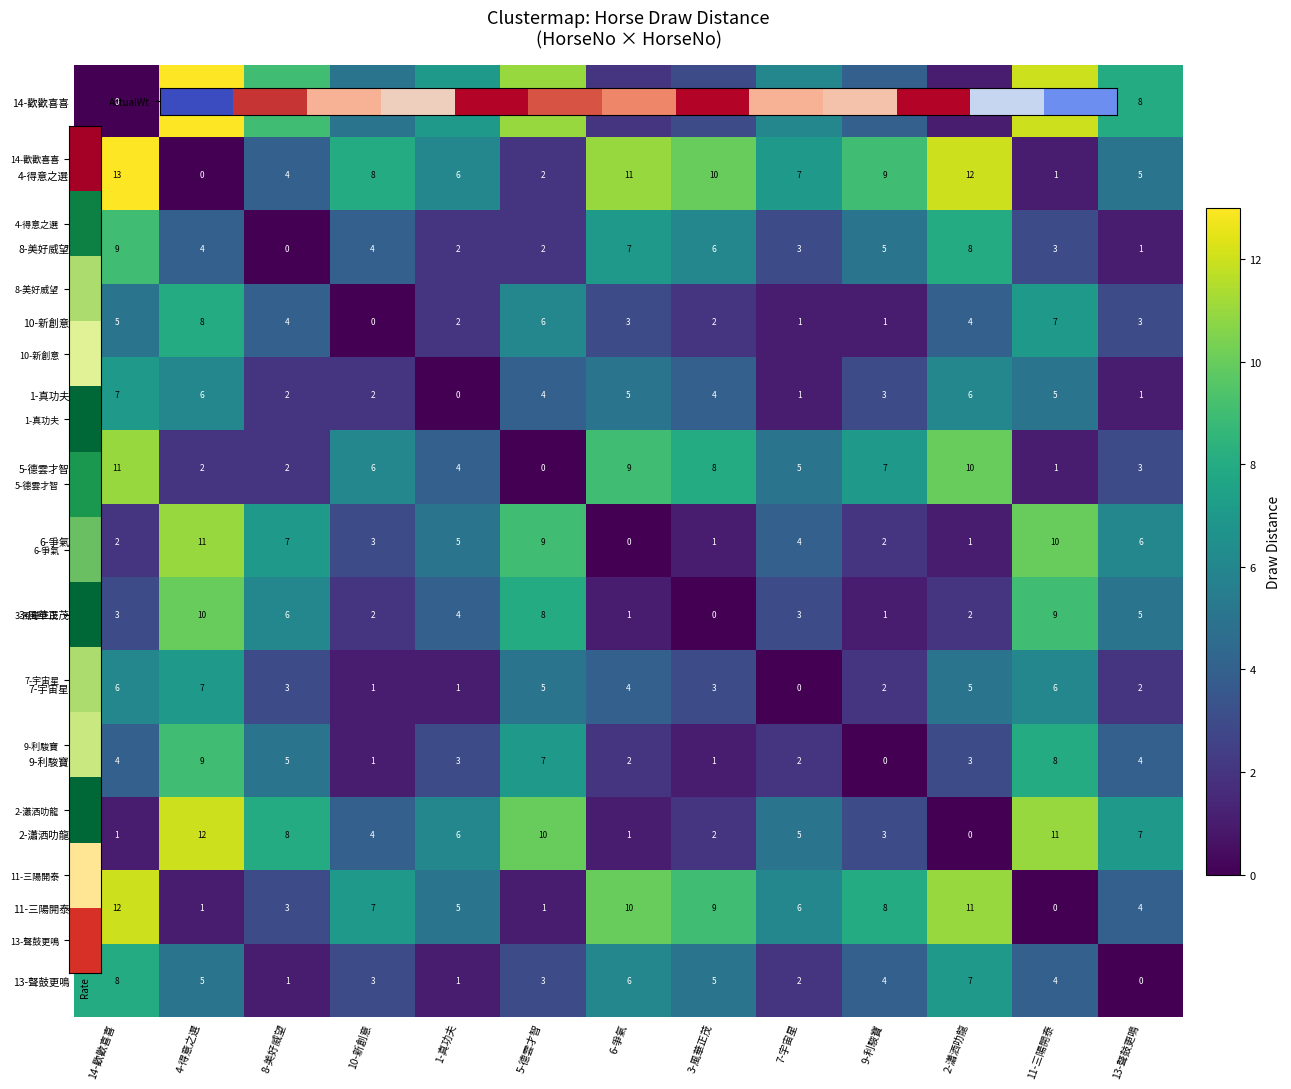

The value of 11-三陽開泰 at 5-德雲才智 is 1. True or false?

True